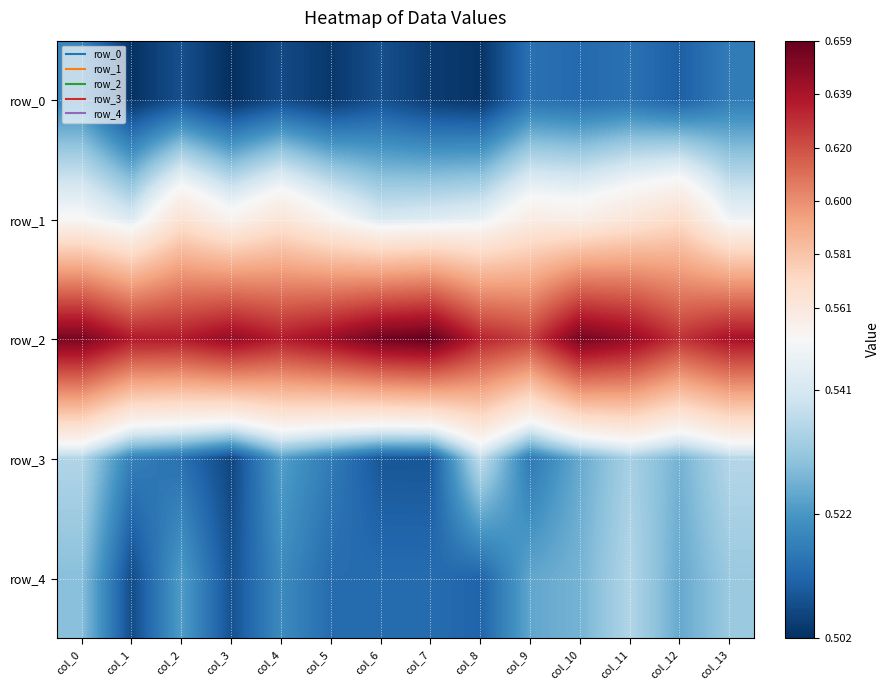

Reading left to right, list all the values displayed in this chart.

row_0: col_0=0.5	col_1=0.5	col_2=0.5	col_3=0.5	col_4=0.5	col_5=0.5	col_6=0.5	col_7=0.5	col_8=0.5	col_9=0.5	col_10=0.5	col_11=0.5	col_12=0.5	col_13=0.5
row_1: col_0=0.6	col_1=0.5	col_2=0.6	col_3=0.6	col_4=0.6	col_5=0.6	col_6=0.5	col_7=0.5	col_8=0.5	col_9=0.6	col_10=0.6	col_11=0.6	col_12=0.6	col_13=0.5
row_2: col_0=0.7	col_1=0.6	col_2=0.6	col_3=0.6	col_4=0.6	col_5=0.6	col_6=0.7	col_7=0.7	col_8=0.6	col_9=0.6	col_10=0.7	col_11=0.6	col_12=0.6	col_13=0.6
row_3: col_0=0.5	col_1=0.5	col_2=0.5	col_3=0.5	col_4=0.5	col_5=0.5	col_6=0.5	col_7=0.5	col_8=0.5	col_9=0.5	col_10=0.5	col_11=0.5	col_12=0.5	col_13=0.5
row_4: col_0=0.5	col_1=0.5	col_2=0.5	col_3=0.5	col_4=0.5	col_5=0.5	col_6=0.5	col_7=0.5	col_8=0.5	col_9=0.5	col_10=0.5	col_11=0.5	col_12=0.5	col_13=0.5